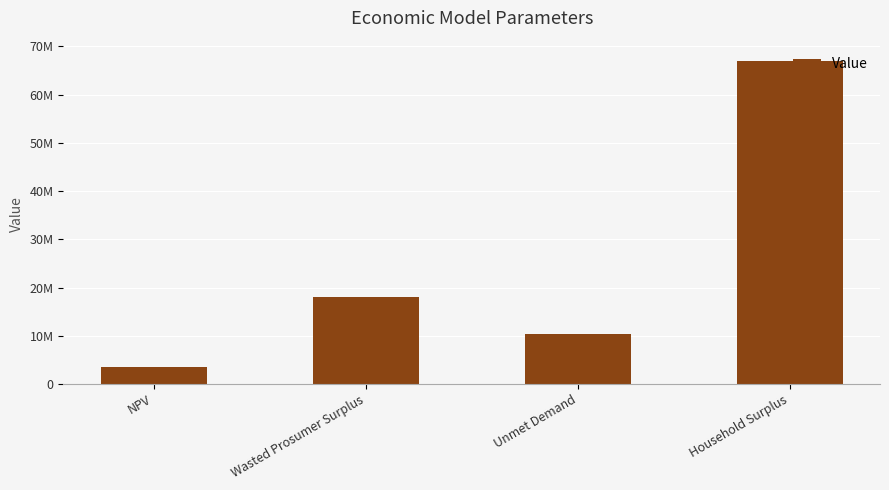

Rank the categories by value from highest to lowest.

Household Surplus, Wasted Prosumer Surplus, Unmet Demand, NPV